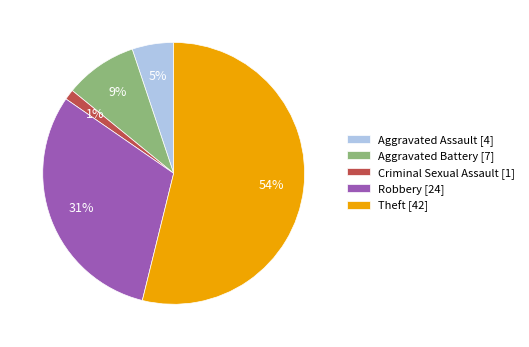

Is Theft the majority of the pie?

Yes